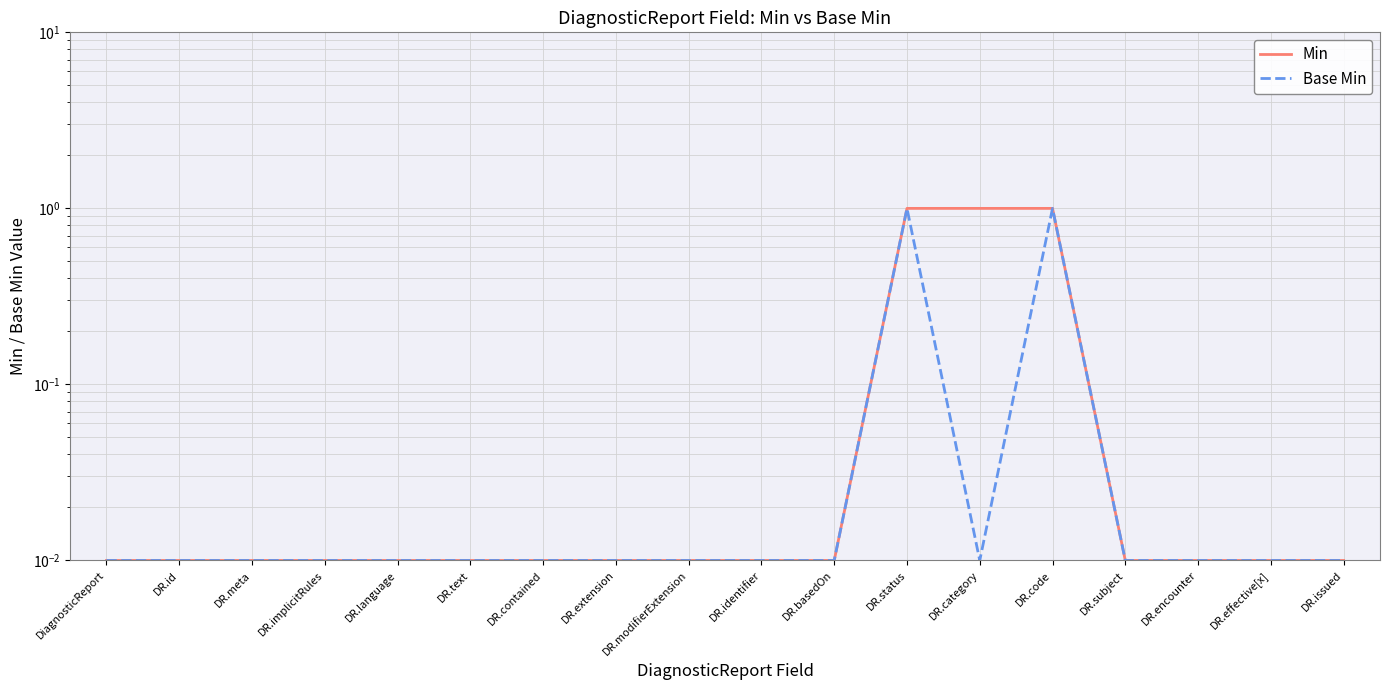

True or false: Min has more than 0 interior local peaks.

False